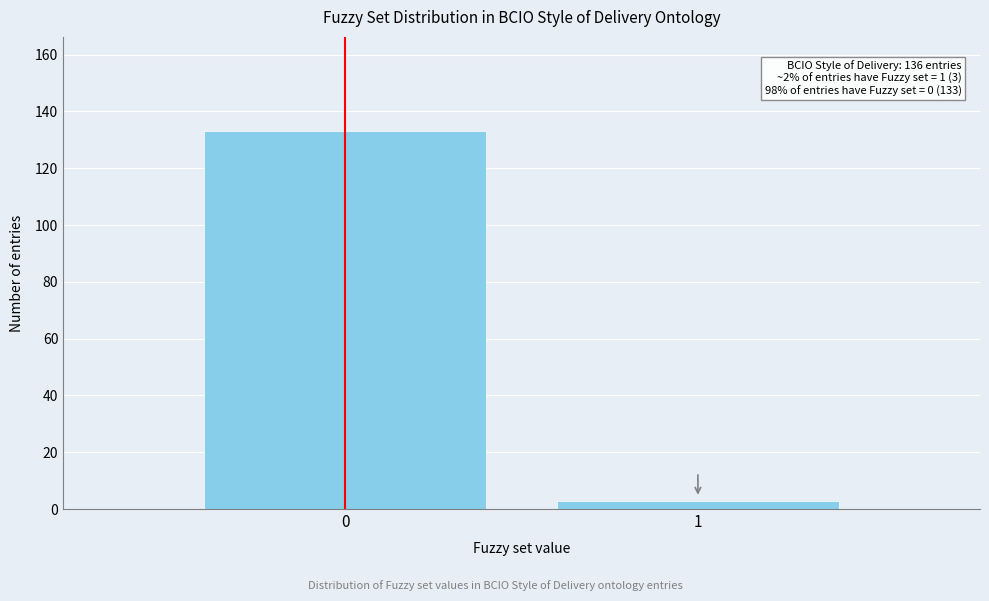

Reading left to right, list all the values displayed in this chart.

133	3